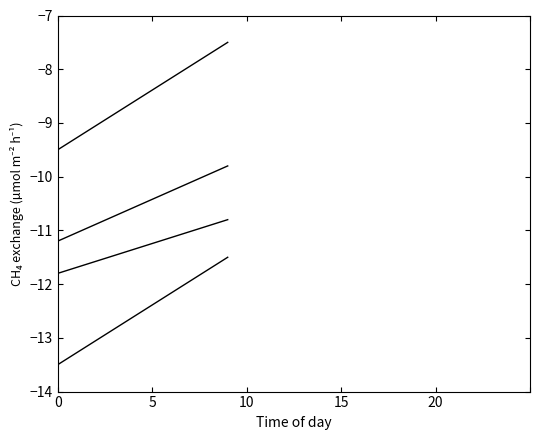

Does the chart display data point markers on the line(s)?

No